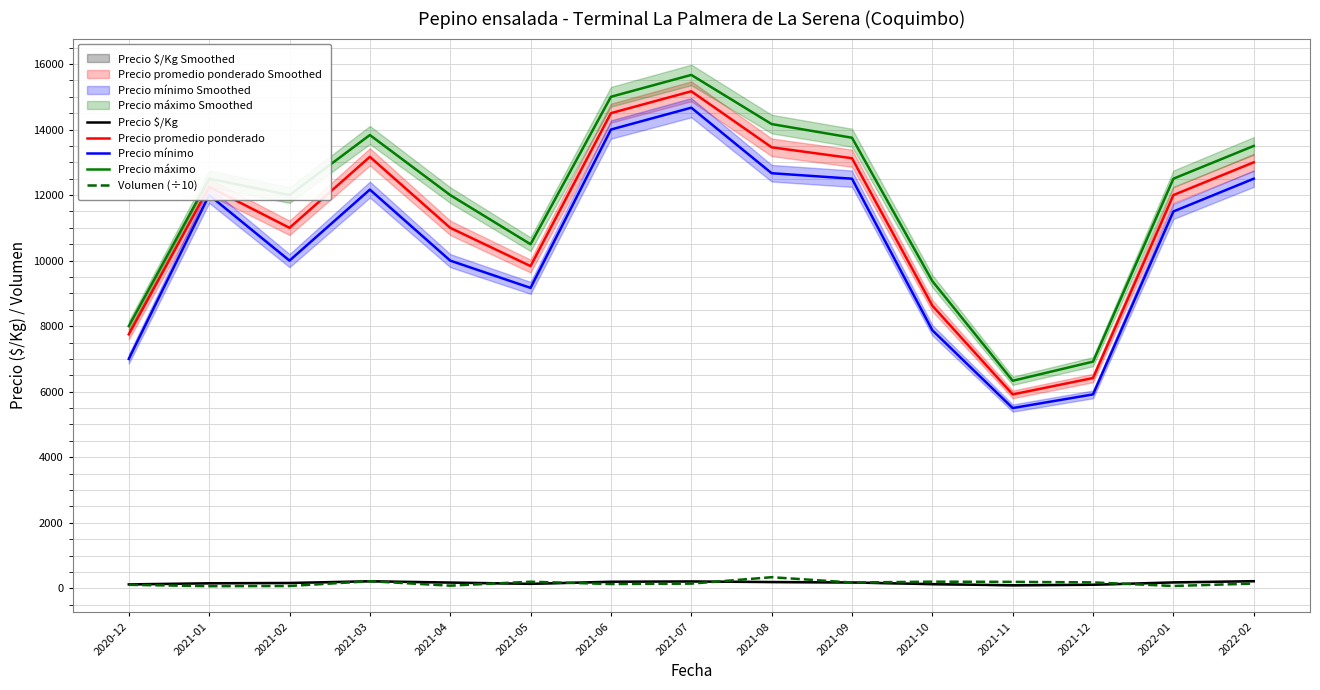

In Precio $/Kg, how many points are higher than both neighbors (excluding endpoints)?

2